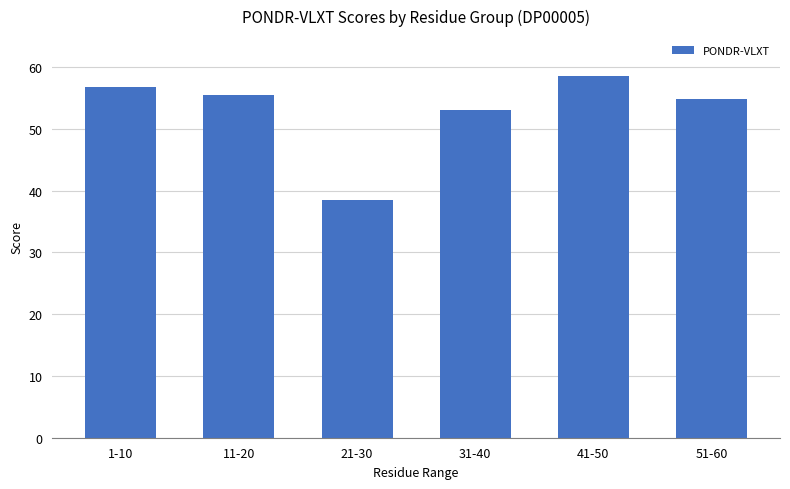

What is the greatest value displayed?

58.5